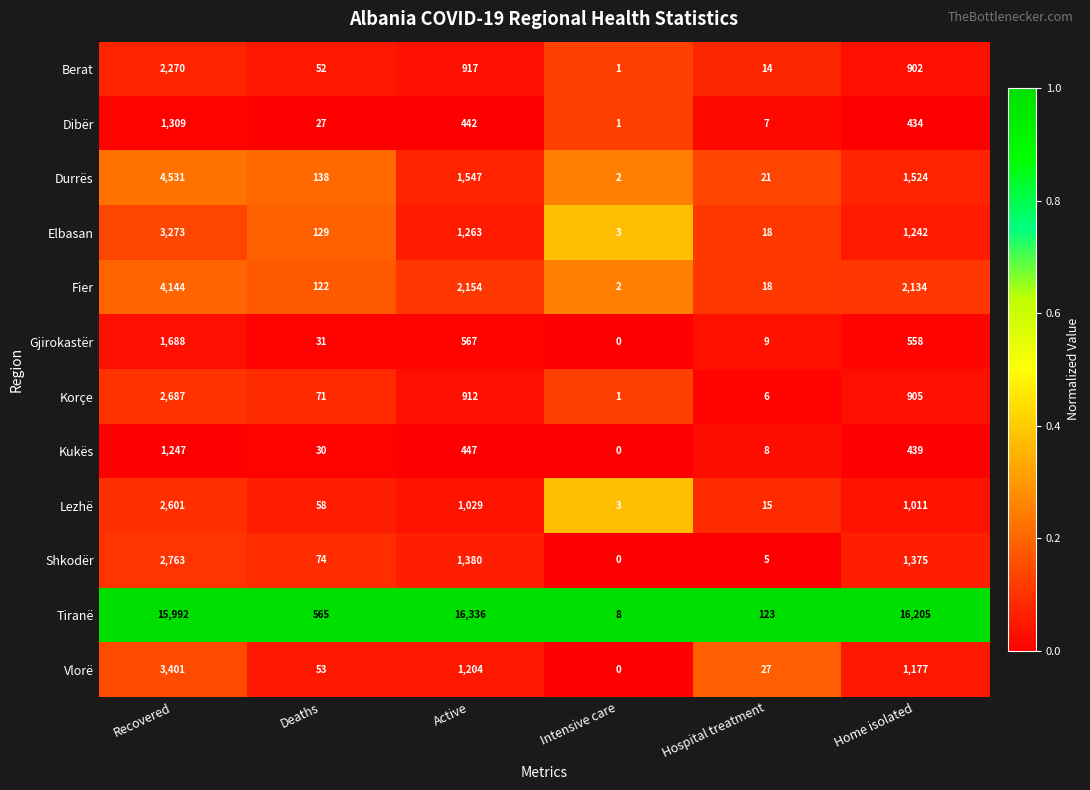

The value of Shkodër at Hospital treatment is 3. True or false?

False